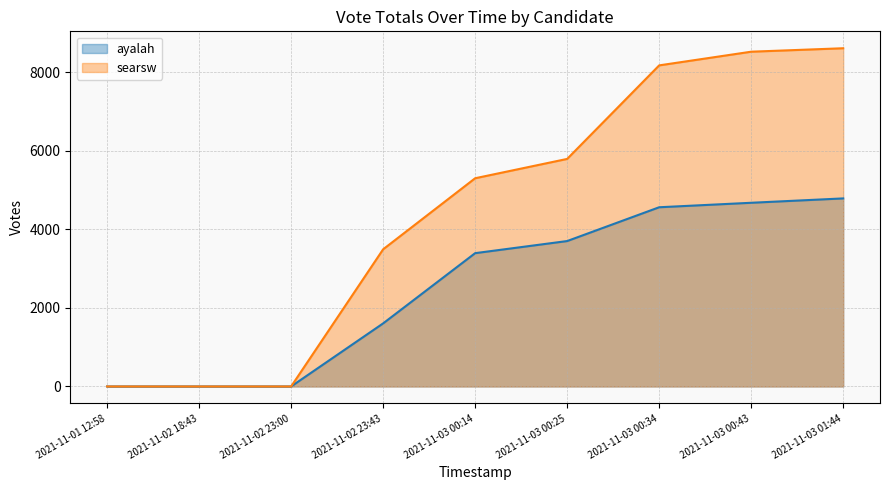

True or false: ayalah has a value of 1005 at 2021-11-03 00:34.

False